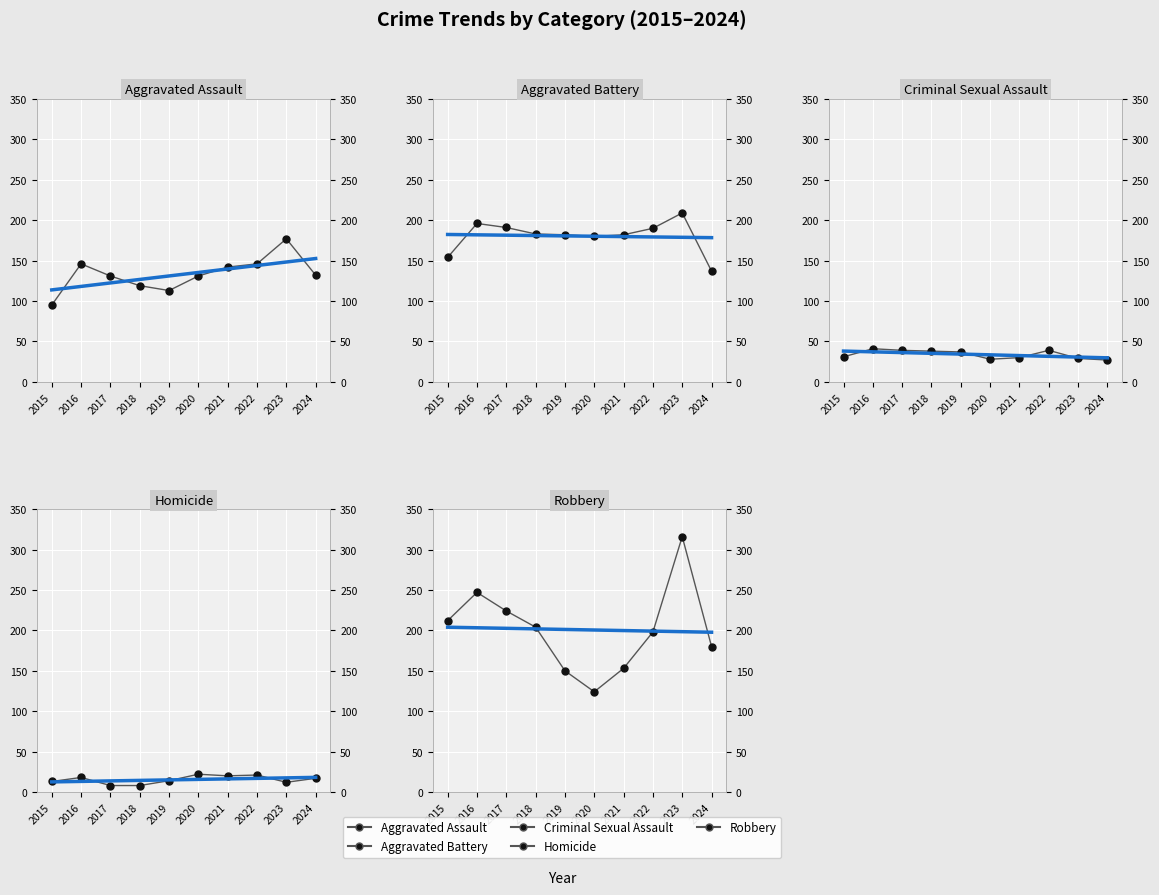

True or false: Robbery has more than 2 interior local peaks.

False